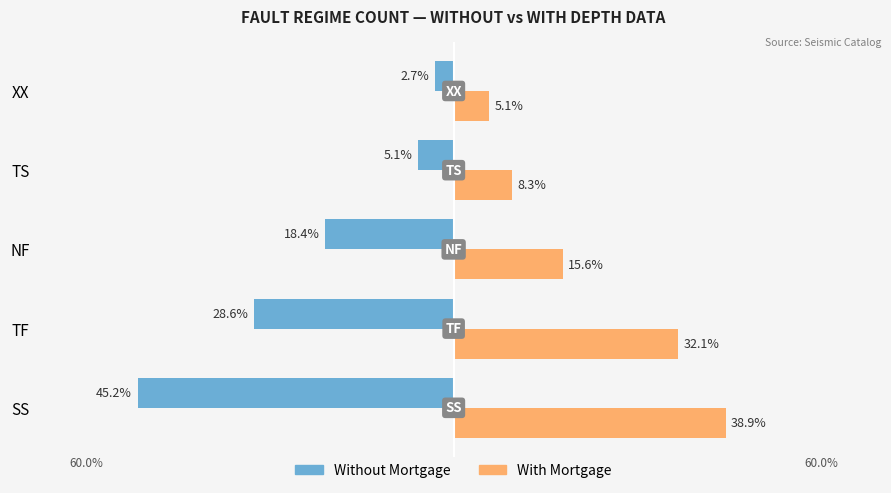

At which category is the sum across all series the highest?

TF